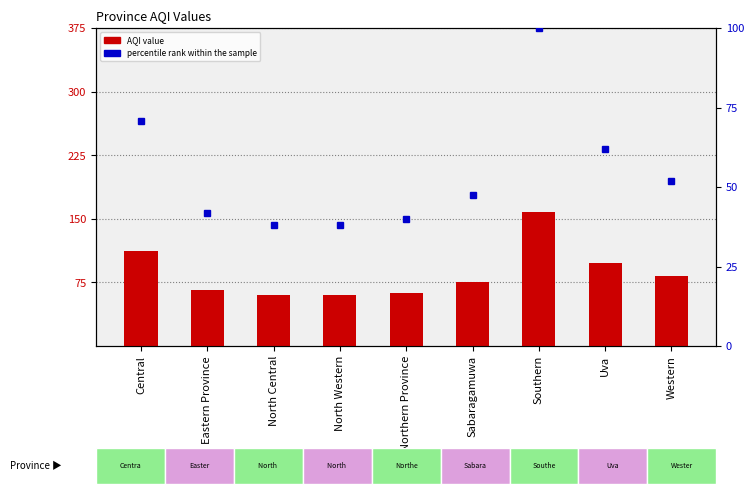

The percentile rank within the sample series shows 38.0 at North Central. True or false?

True